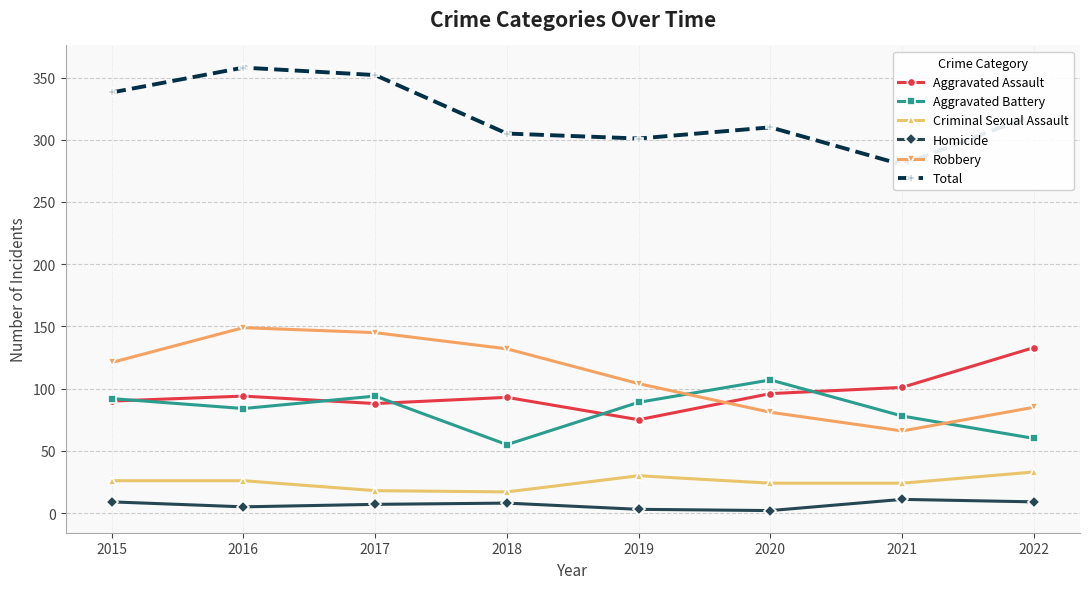

Reading left to right, list all the values displayed in this chart.

Aggravated Assault: 90	94	88	93	75	96	101	133
Aggravated Battery: 92	84	94	55	89	107	78	60
Criminal Sexual Assault: 26	26	18	17	30	24	24	33
Homicide: 9	5	7	8	3	2	11	9
Robbery: 121	149	145	132	104	81	66	85
Total: 338	358	352	305	301	310	280	320